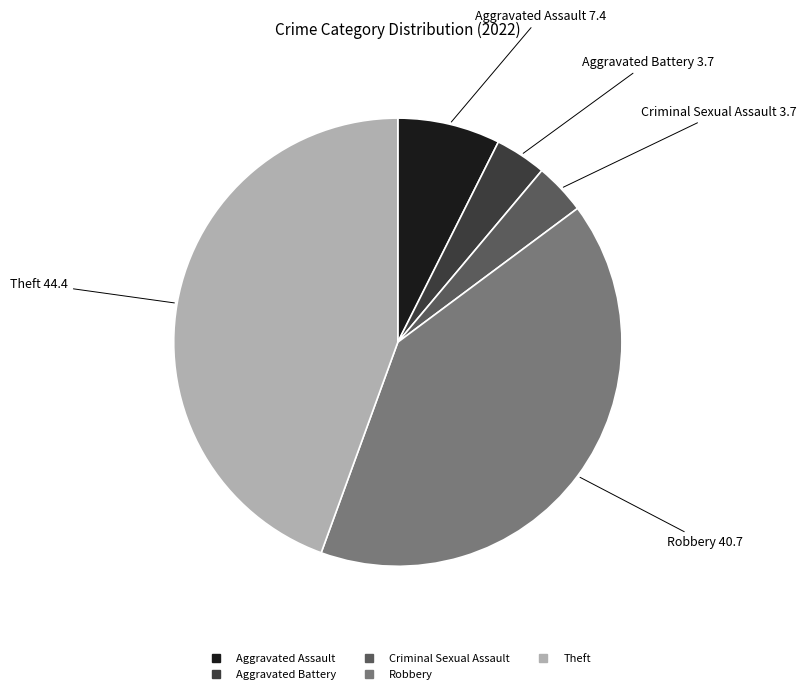

Approximately how many times larger is the value at Aggravated Assault compared to Criminal Sexual Assault?

2.0